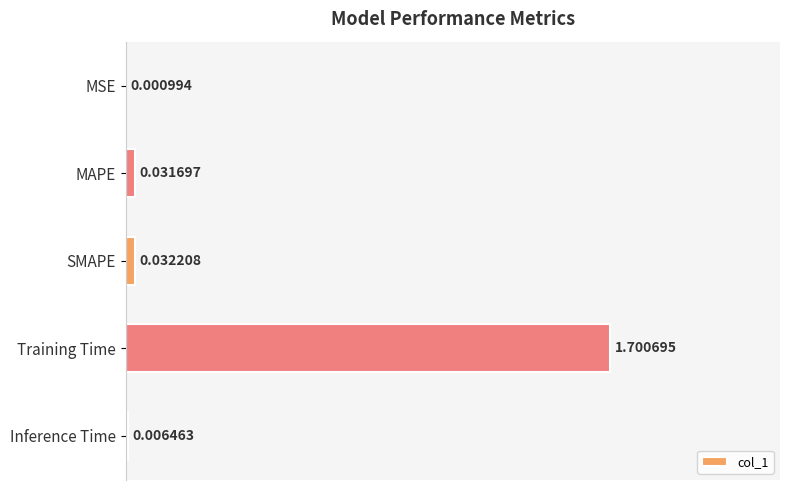

At which label is the value closest to 0?

MSE